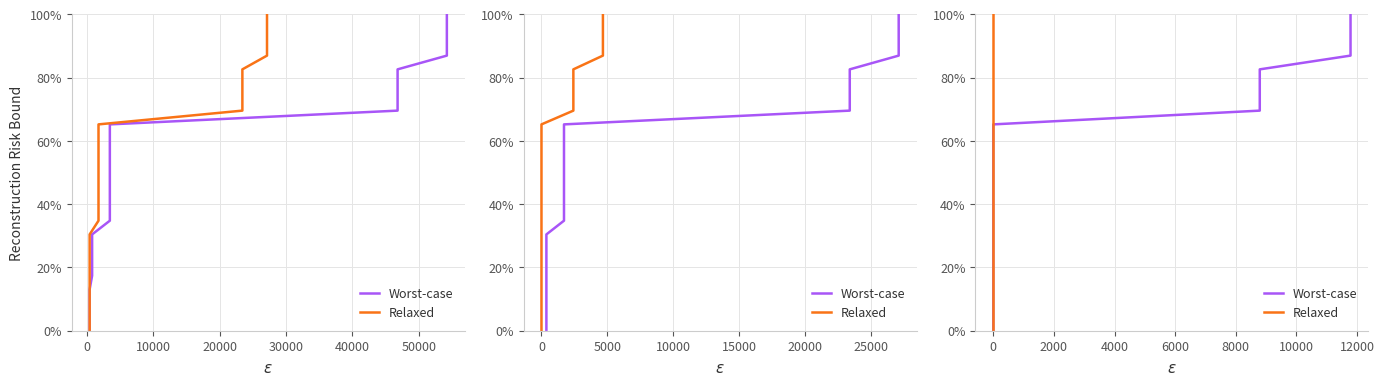

True or false: Worst-case and Relaxed intersect in this chart.

False